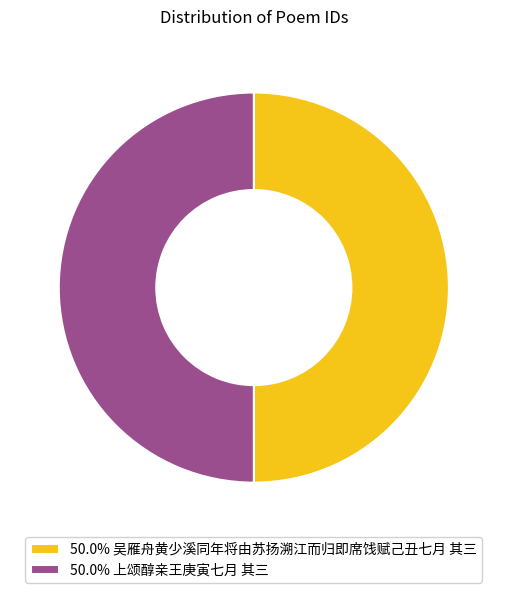

Do 50.0% 上颂醇亲王庚寅七月 其三 and 50.0% 吴雁舟黄少溪同年将由苏扬溯江而归即席饯赋己丑七月 其三 together represent more than half of the pie?

Yes